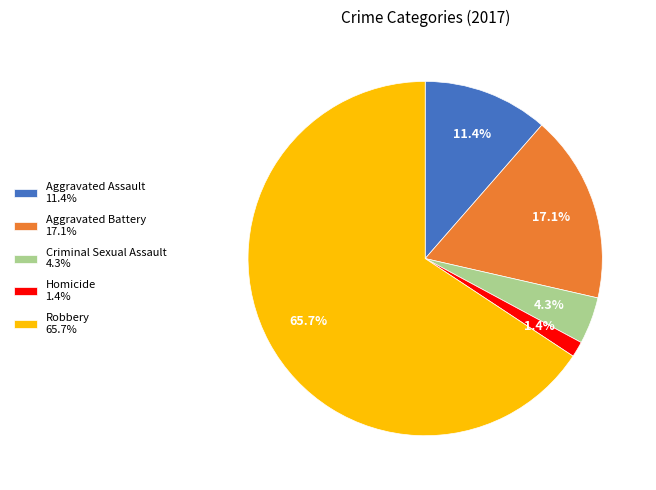

What is the largest slice in the pie chart?

Robbery